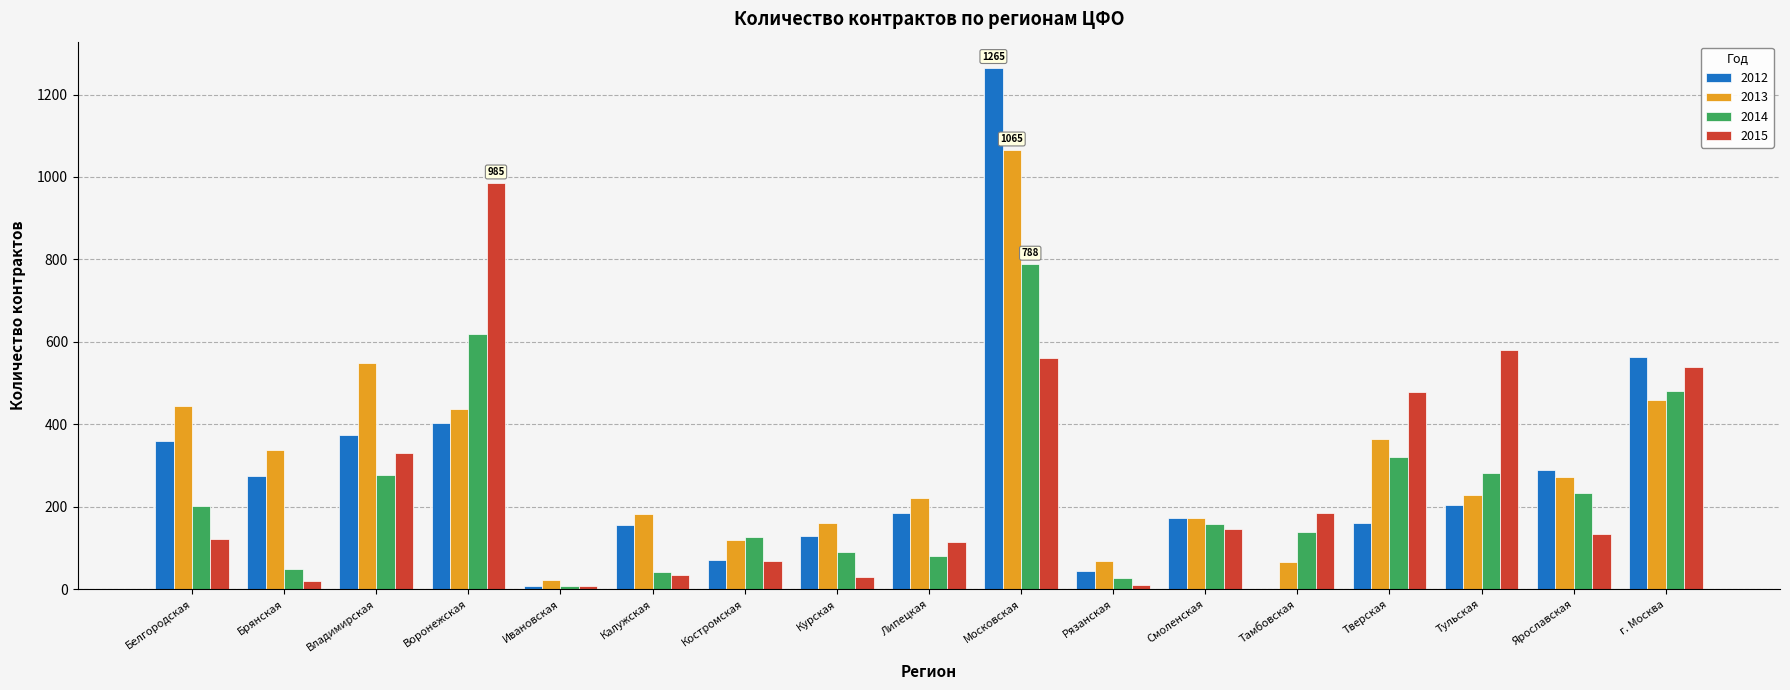

At which category is the sum across all series the highest?

Московская